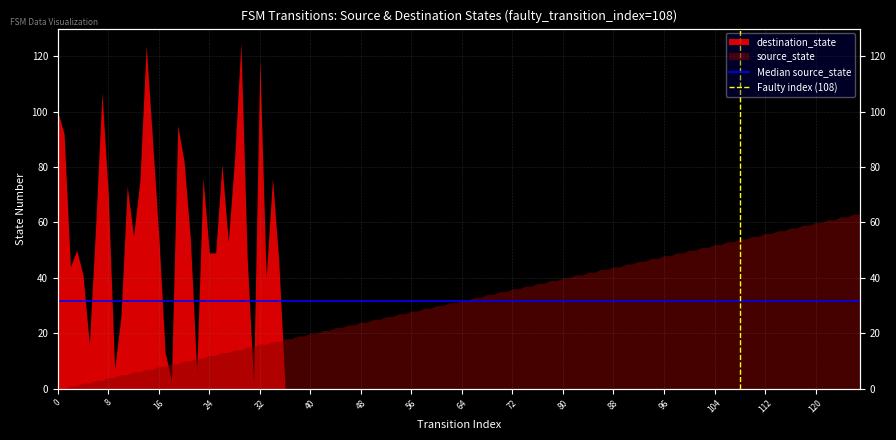

What is the average value of the Median source_state series?

31.5